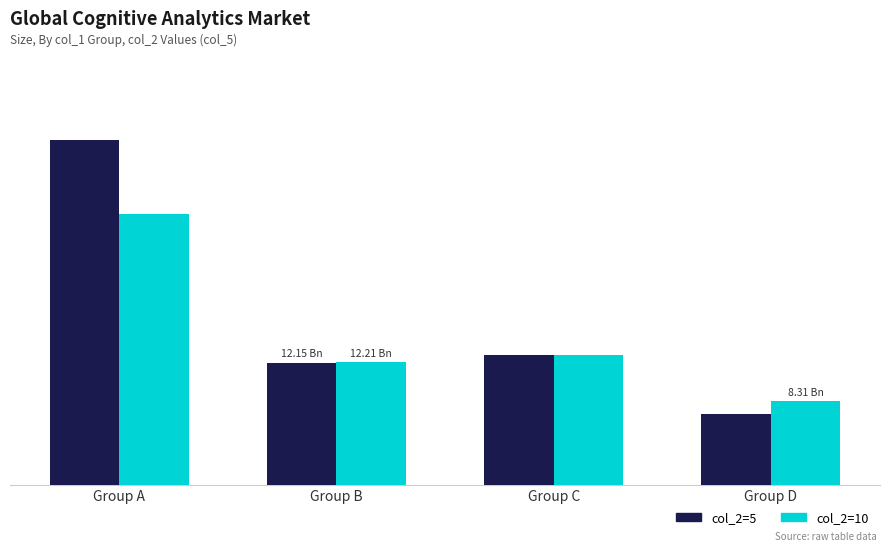

Which series has the largest range (max minus min)?

col_2=5